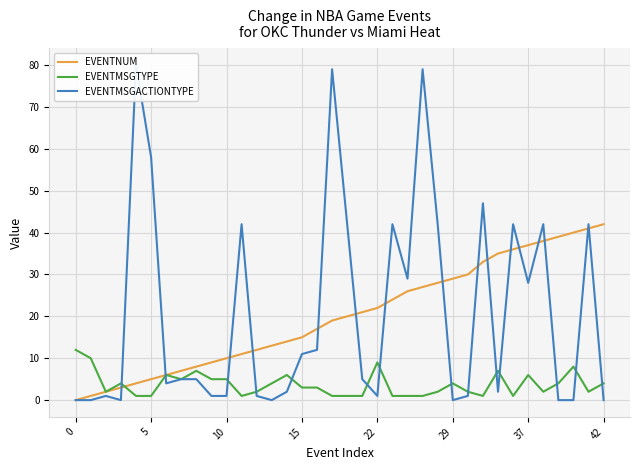

Rank the series by their maximum value, from lowest to highest.

EVENTMSGTYPE, EVENTNUM, EVENTMSGACTIONTYPE